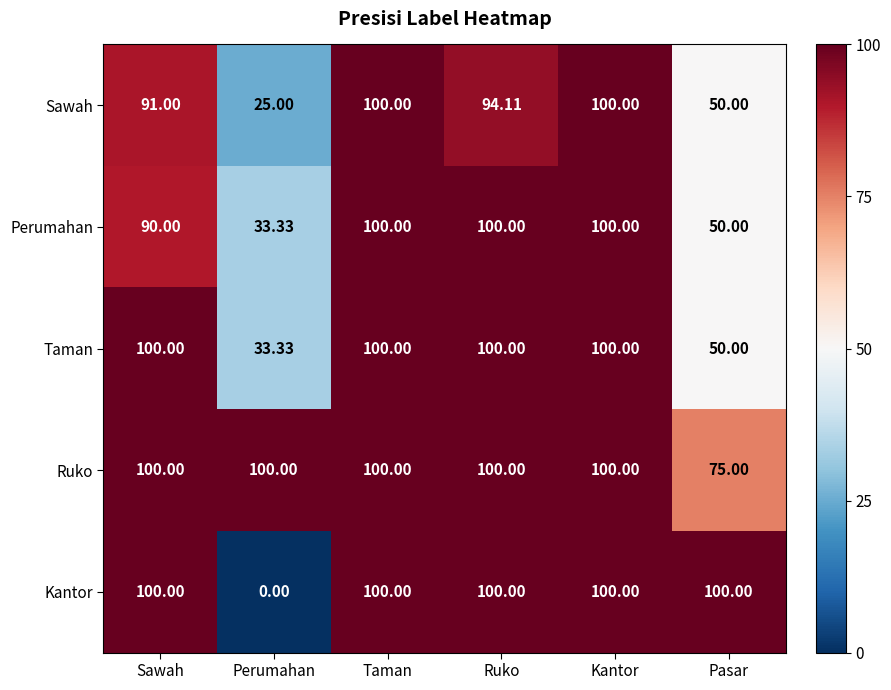

At which label is Taman closest to 66?

Pasar